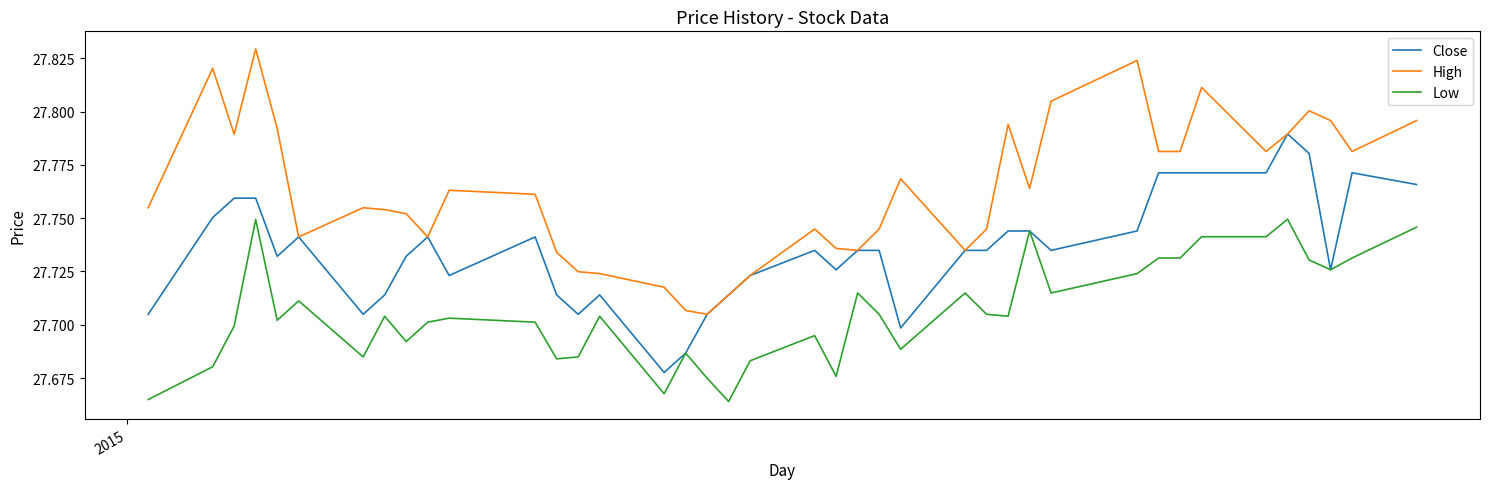

Which series has the largest total across all categories?

High